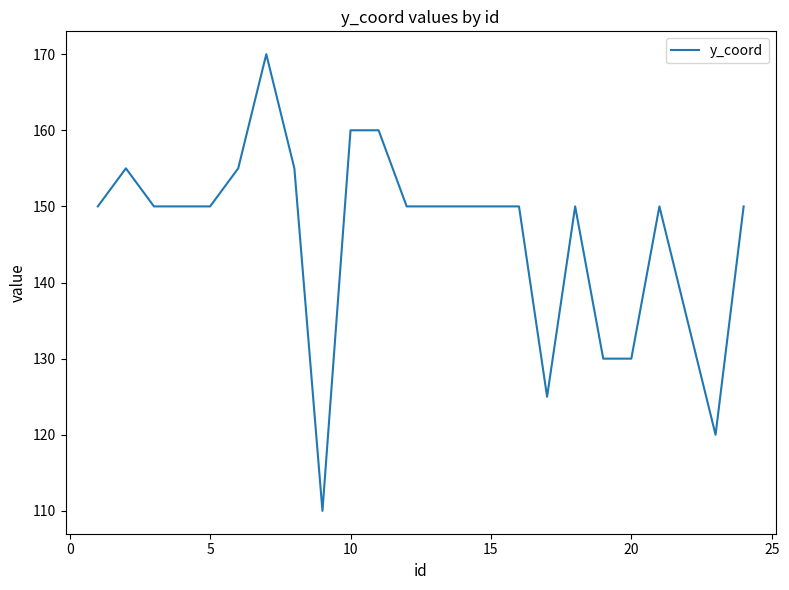

What is the minimum value shown in the chart?

110